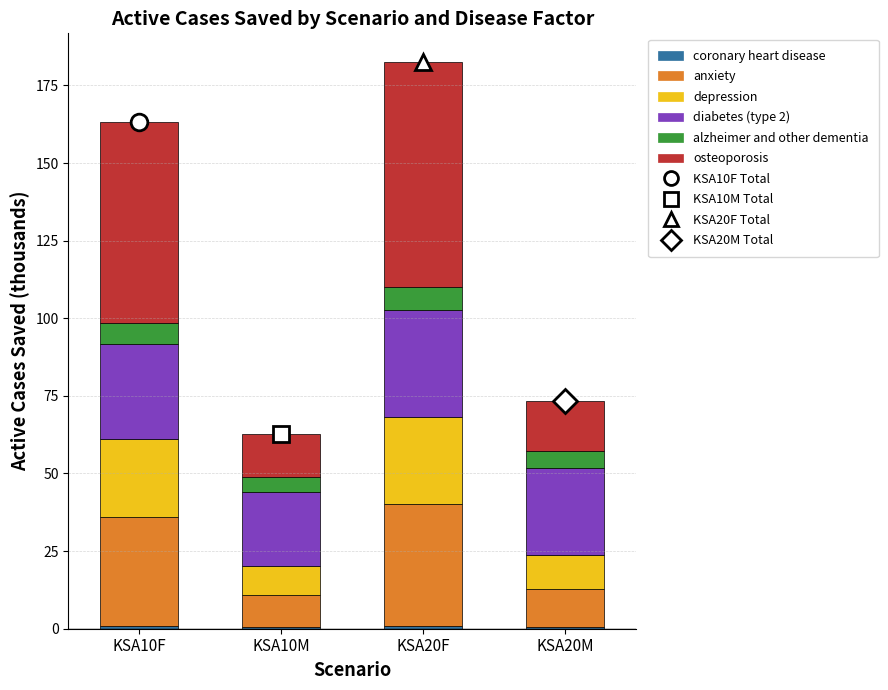

Rank the categories by osteoporosis value from lowest to highest.

KSA10M, KSA20M, KSA10F, KSA20F